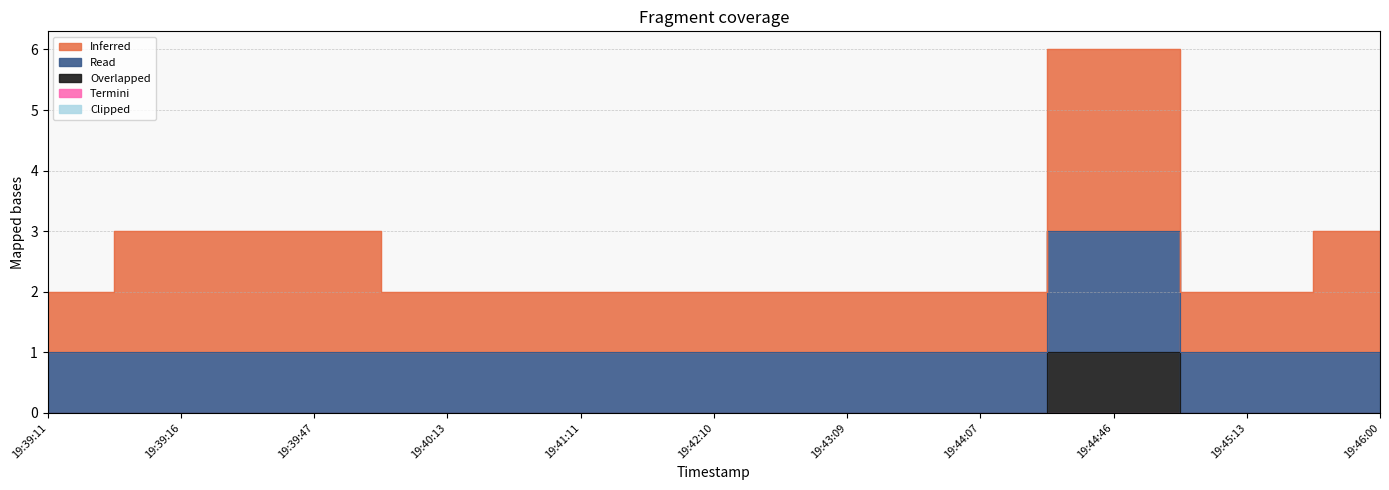

What is the sum of the Read values at 19:44:07 and 19:46:00?

2